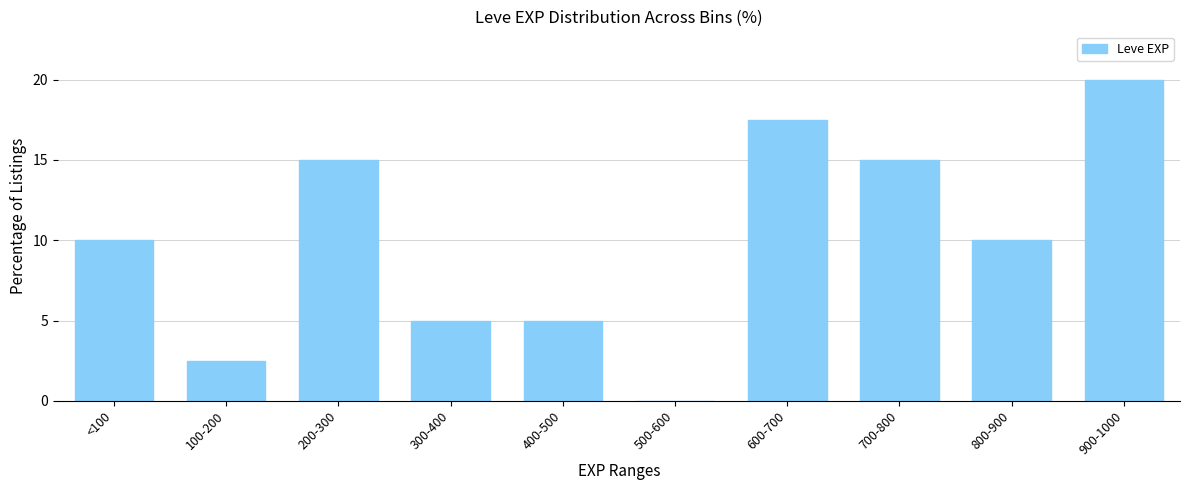

Reading left to right, list all the values displayed in this chart.

<100=10.0	100-200=2.5	200-300=15.0	300-400=5.0	400-500=5.0	500-600=0.0	600-700=17.5	700-800=15.0	800-900=10.0	900-1000=20.0